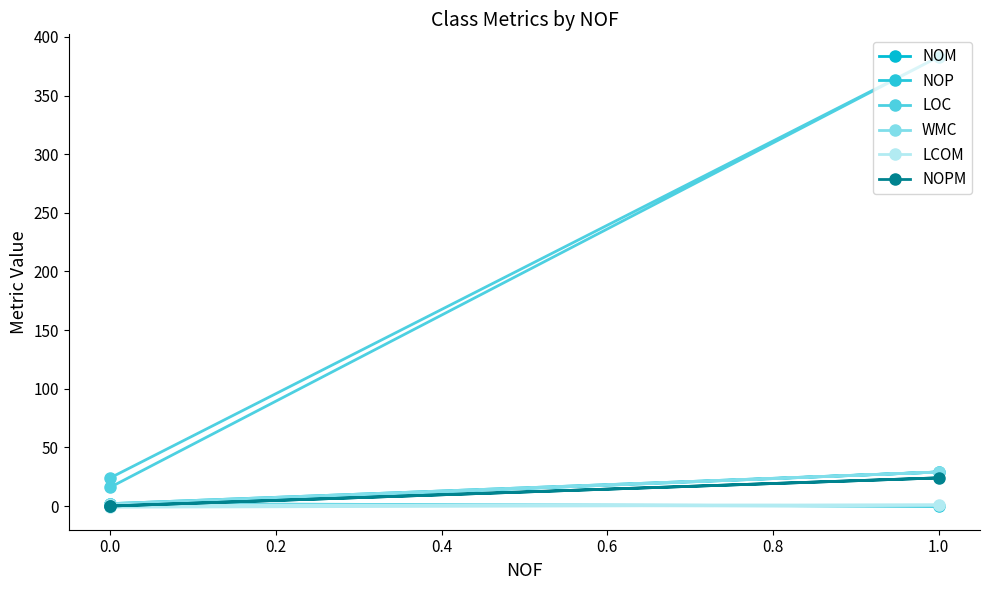

What is the maximum value for NOM?

29.0